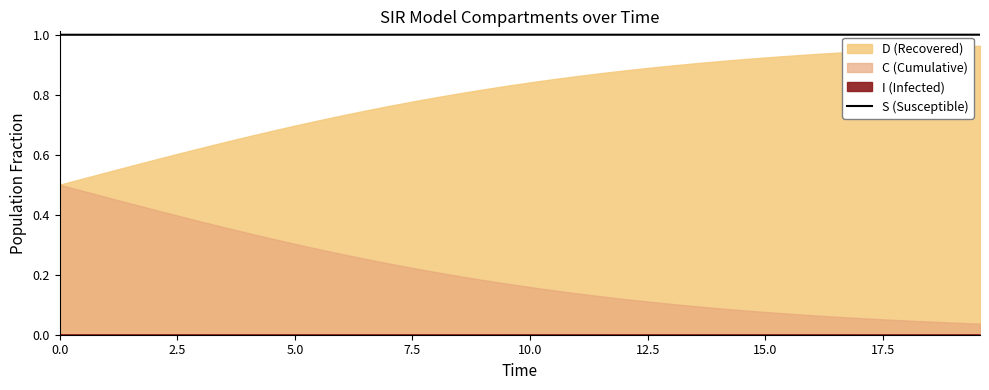

How many categories are shown in the chart?

40